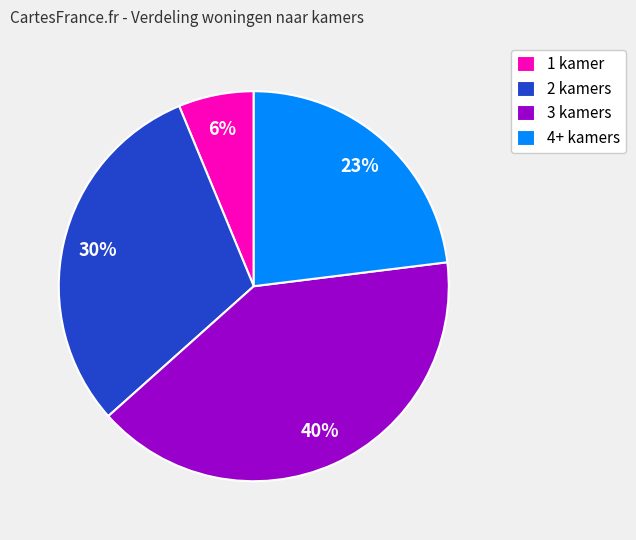

To the nearest percent, what portion does 3 kamers represent?

40%